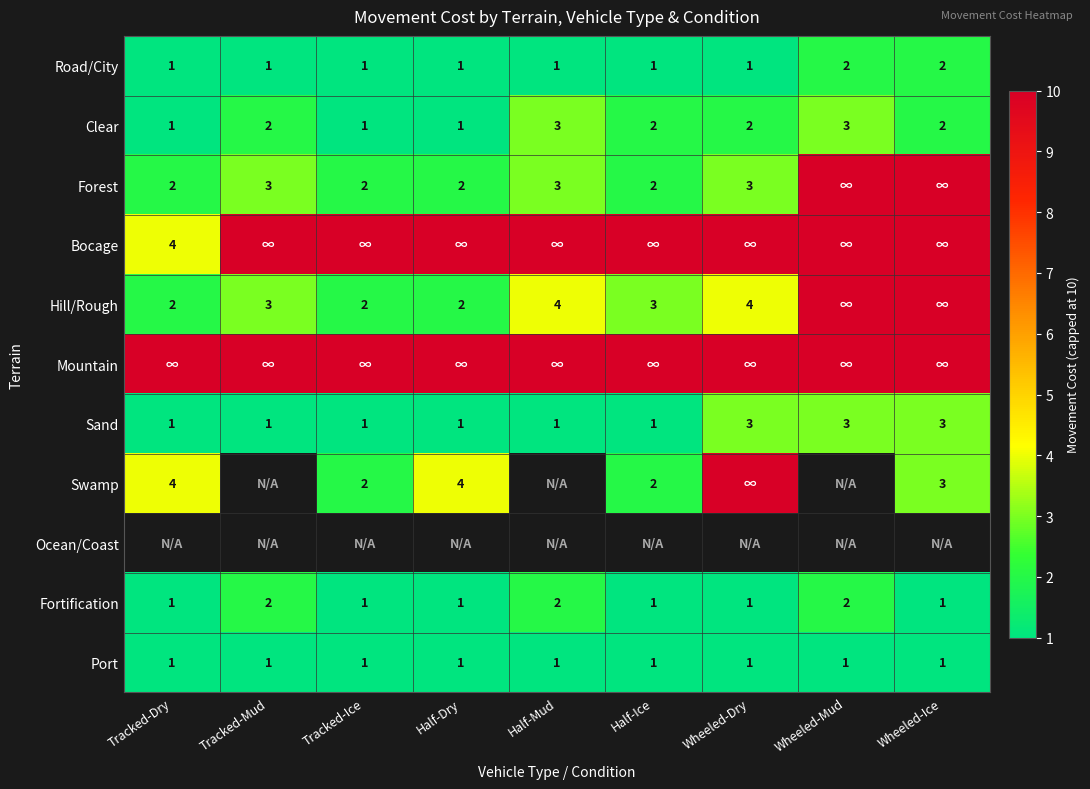

The value of Port at Tracked-Mud is 2. True or false?

False